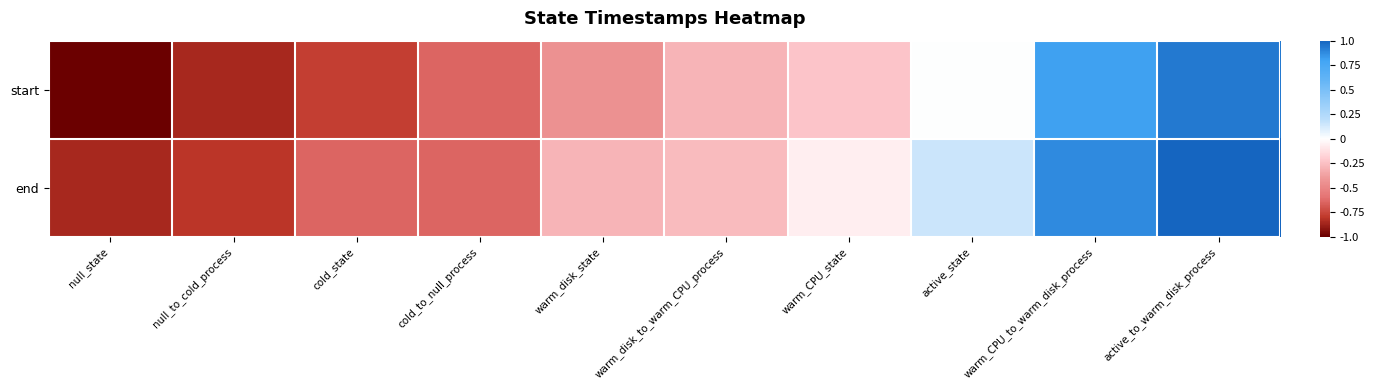

At warm_CPU_to_warm_disk_process, list the series in order from largest to smallest.

end, start